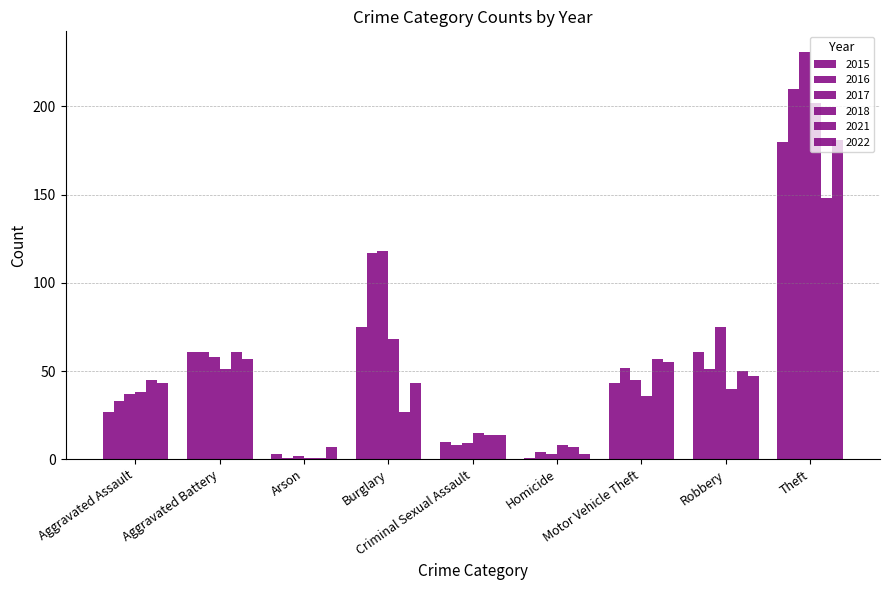

How many distinct data groups are displayed?

6